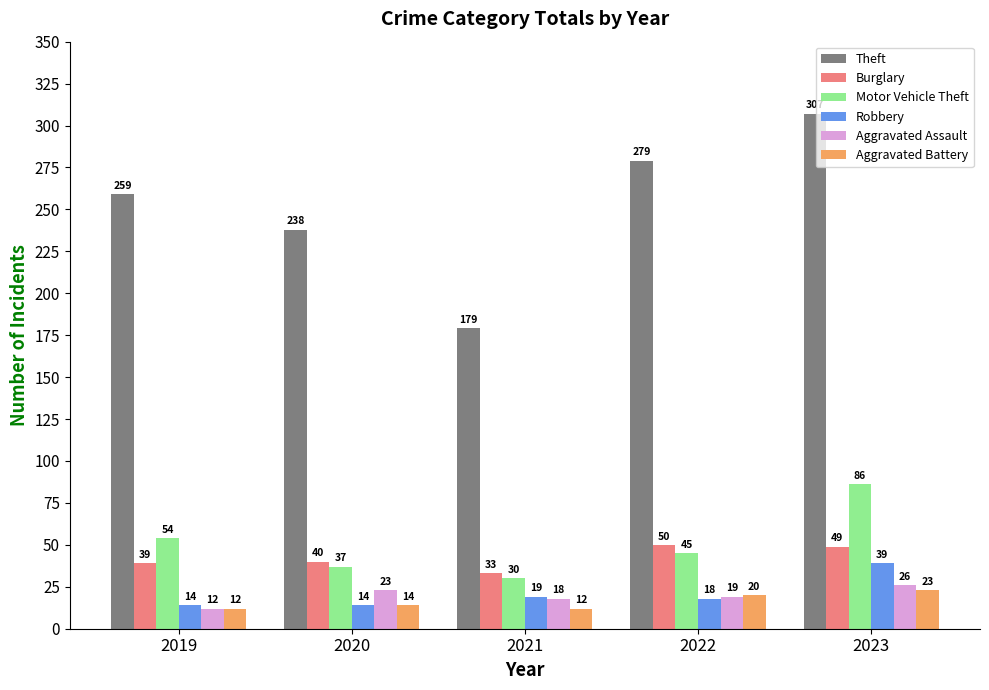

How many bars are there in total?

30